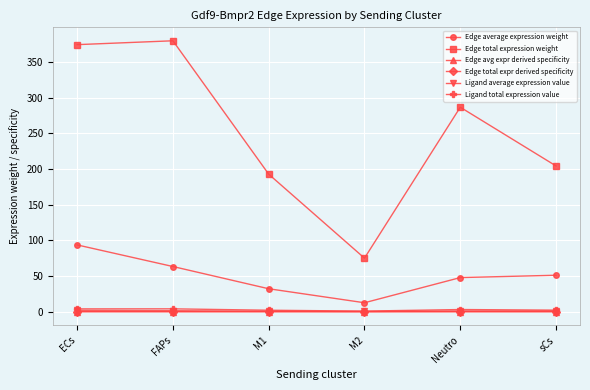

Is this an area chart (filled region under the line)?

No